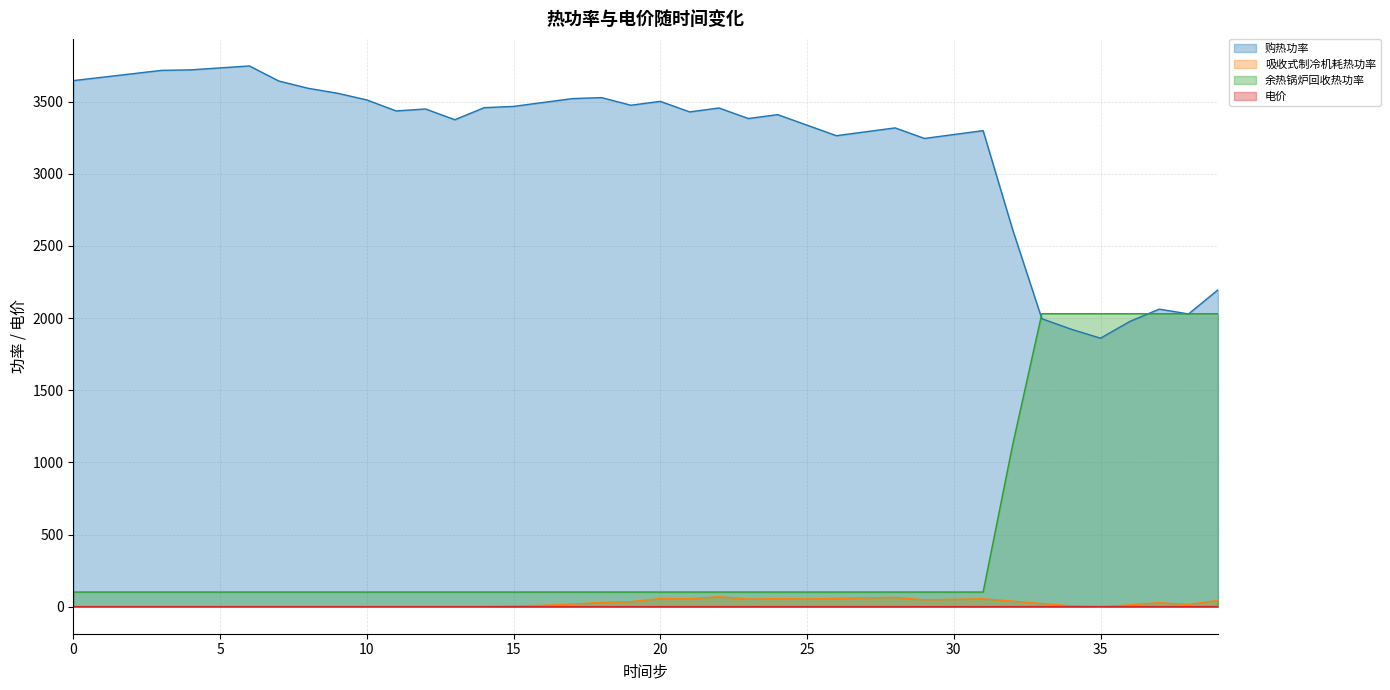

Reading right to left, list all the values displayed in this chart.

购热功率: 39=2195.9	38=2029.1	37=2062.3	36=1977.2	35=1861.0	34=1923.2	33=1996.2	32=2617.4	31=3299.5	30=3272.5	29=3245.5	28=3318.5	27=3291.5	26=3264.5	25=3337.5	24=3410.5	23=3383.5	22=3456.5	21=3429.5	20=3502.5	19=3475.5	18=3528.5	17=3521.5	16=3494.5	15=3467.5	14=3458.8	13=3375.2	12=3449.7	11=3436.1	10=3512.5	9=3558.8	8=3593.2	7=3643.6	6=3748.0	5=3734.3	4=3720.7	3=3717.1	2=3693.5	1=3669.8	0=3646.2
吸收式制冷机耗热功率: 39=43.9	38=15.4	37=27.9	36=12.8	35=0.0	34=5.7	33=22.1	32=38.6	31=55.0	30=51.5	29=47.9	28=64.4	27=60.8	26=57.3	25=53.7	24=56.0	23=52.6	22=69.2	21=54.7	20=56.3	19=34.9	18=29.4	17=18.0	16=9.6	15=5.2	14=0.0	13=0.0	12=0.0	11=0.0	10=0.0	9=0.0	8=0.0	7=0.0	6=0.0	5=0.0	4=0.0	3=0.0	2=0.0	1=0.0	0=0.0
余热锅炉回收热功率: 39=2030.3	38=2030.3	37=2030.3	36=2030.3	35=2030.3	34=2030.3	33=2030.3	32=1116.7	31=101.5	30=101.5	29=101.5	28=101.5	27=101.5	26=101.5	25=101.5	24=101.5	23=101.5	22=101.5	21=101.5	20=101.5	19=101.5	18=101.5	17=101.5	16=101.5	15=101.5	14=101.5	13=101.5	12=101.5	11=101.5	10=101.5	9=101.5	8=101.5	7=101.5	6=101.5	5=101.5	4=101.5	3=101.5	2=101.5	1=101.5	0=101.5
电价: 39=0.7	38=0.7	37=0.7	36=0.7	35=0.7	34=0.7	33=0.7	32=0.7	31=0.4	30=0.4	29=0.4	28=0.4	27=0.4	26=0.4	25=0.4	24=0.4	23=0.4	22=0.4	21=0.4	20=0.4	19=0.4	18=0.4	17=0.4	16=0.4	15=0.4	14=0.4	13=0.4	12=0.4	11=0.4	10=0.4	9=0.4	8=0.4	7=0.4	6=0.4	5=0.4	4=0.4	3=0.4	2=0.4	1=0.4	0=0.4